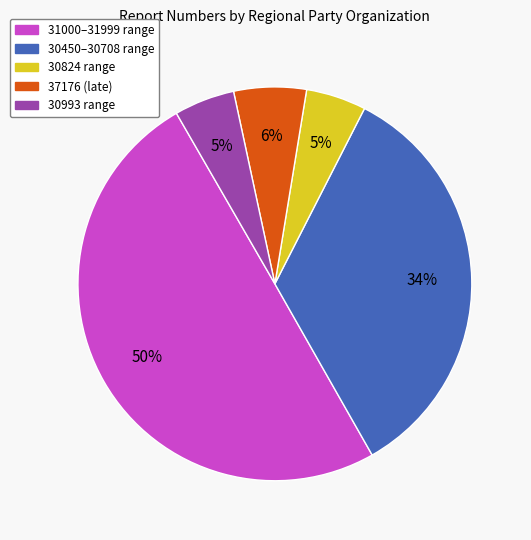

Combined, do 31000–31999 range and 30450–30708 range account for over 50%?

Yes